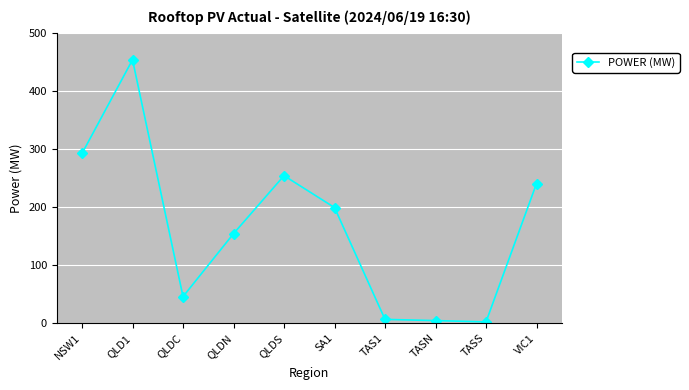

The chart shows a value of 109.7 at NSW1. True or false?

False